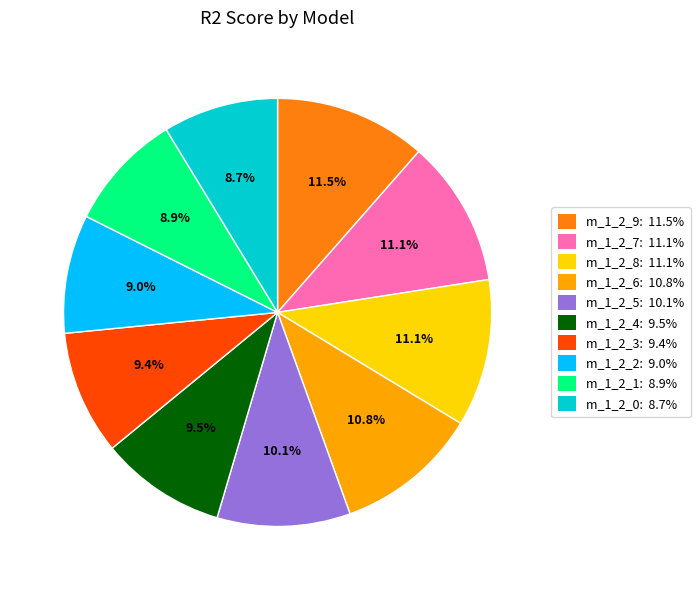

Is there a majority slice in this chart?

No